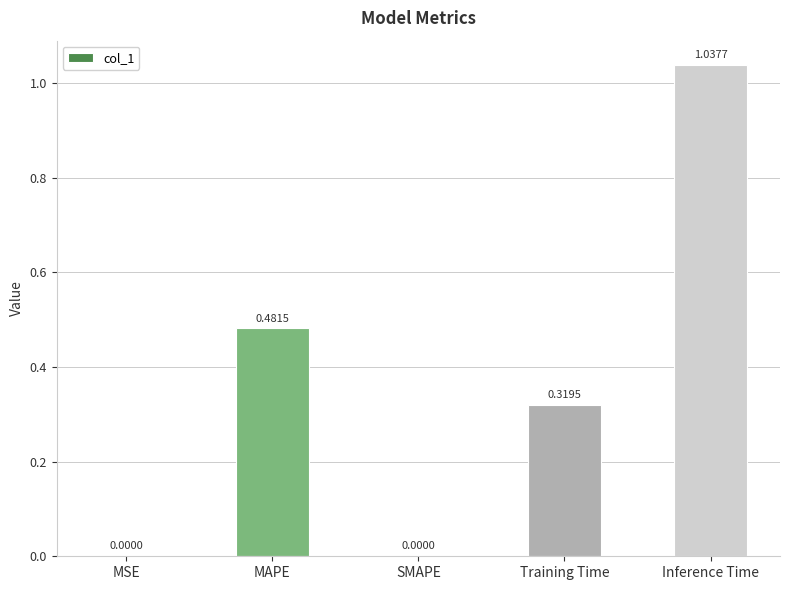

How many series are shown in this chart?

1